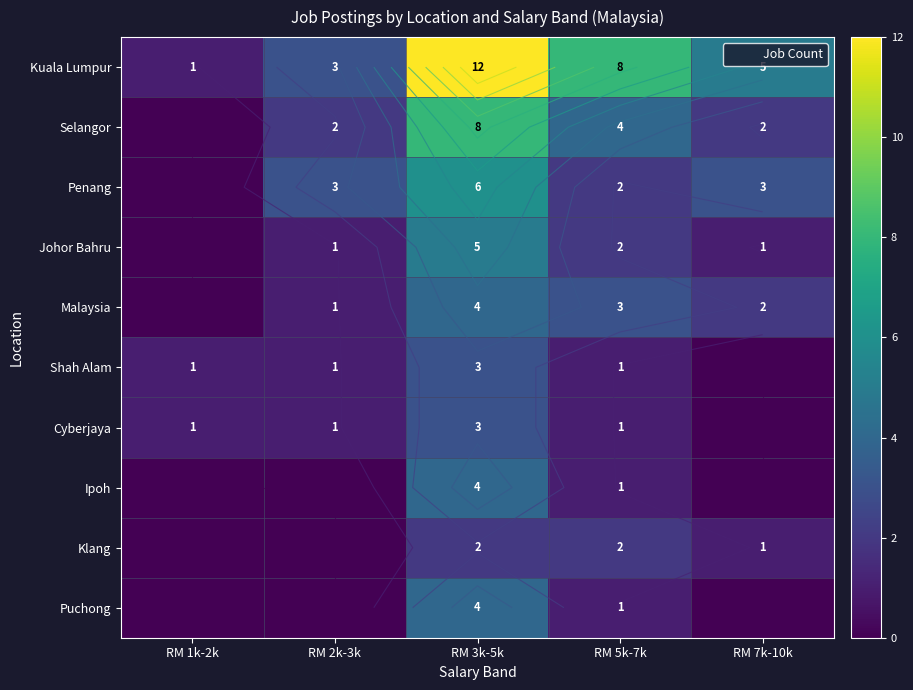

How many series are shown in this chart?

10